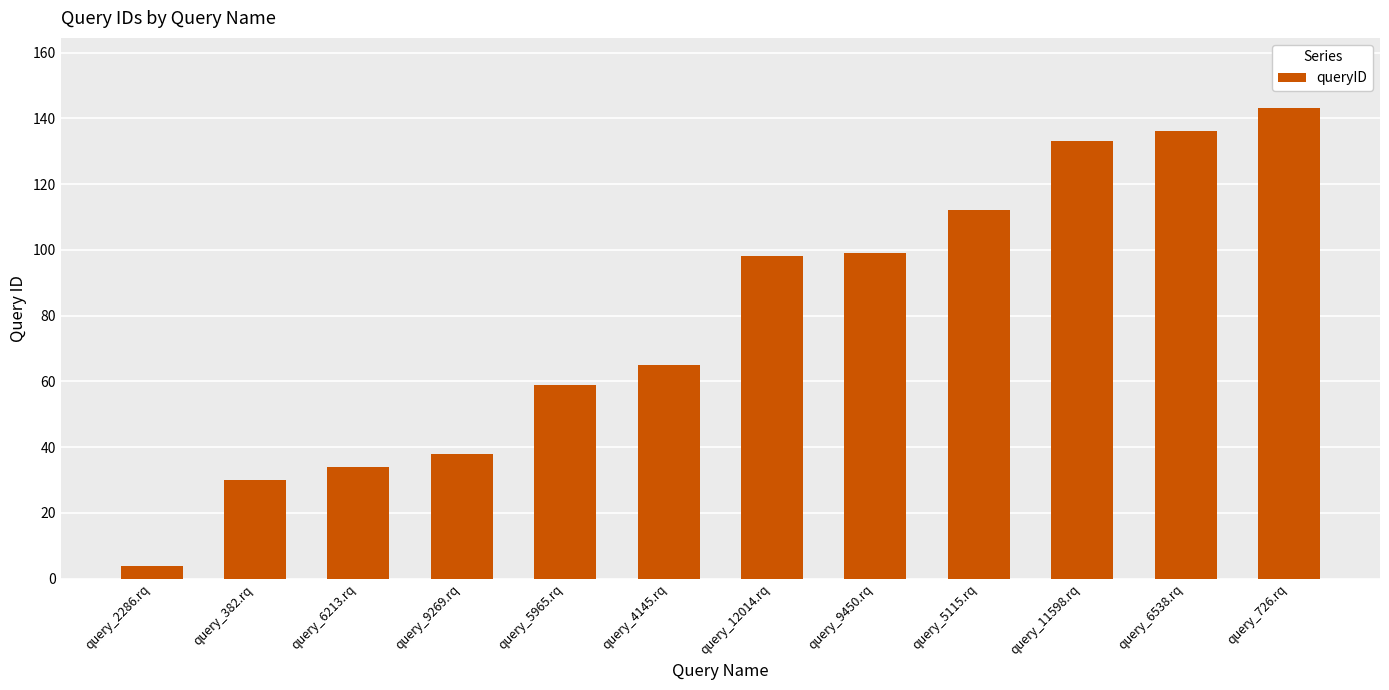

What is the change in value from query_2286.rq to query_5965.rq?

+55